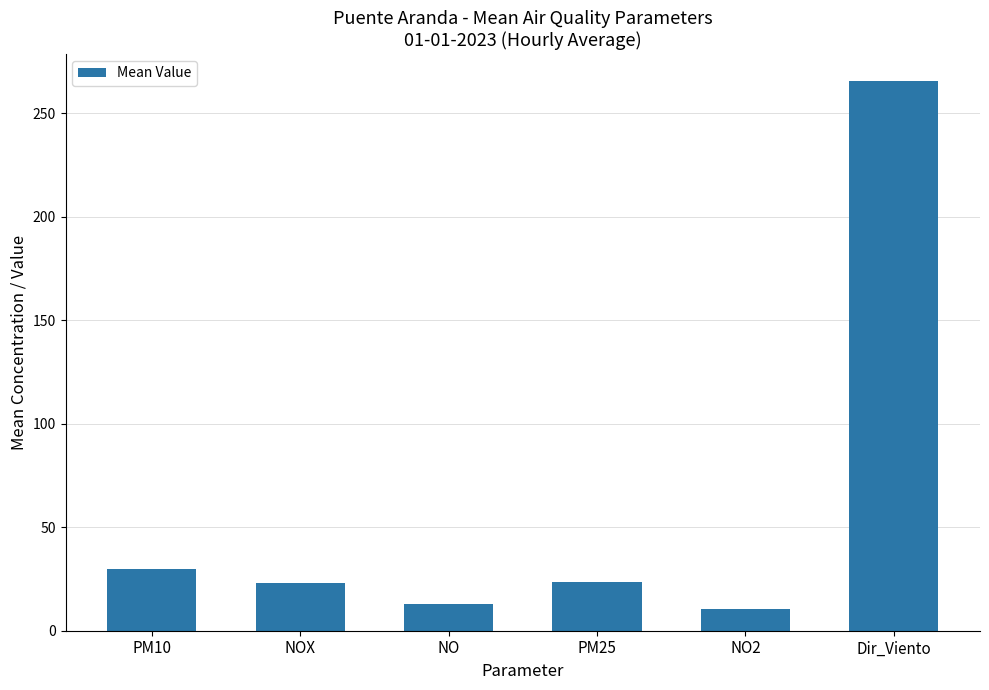

How many values are below 23?

2